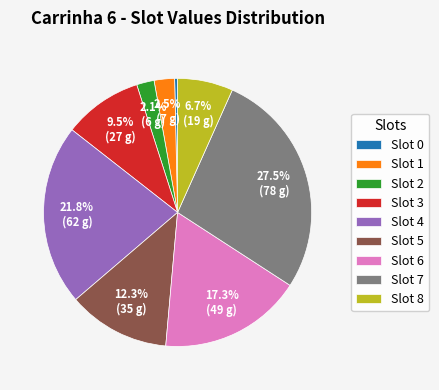

What percentage is NOT represented by Slot 8?

93.3%